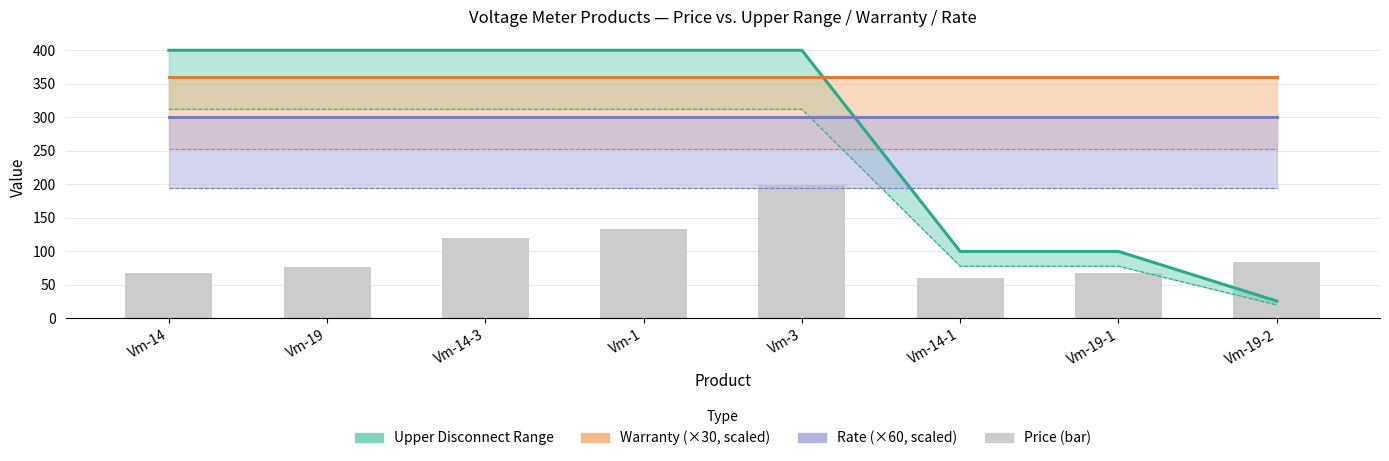

What is the lowest value of the Rate (scaled) series?

300.0